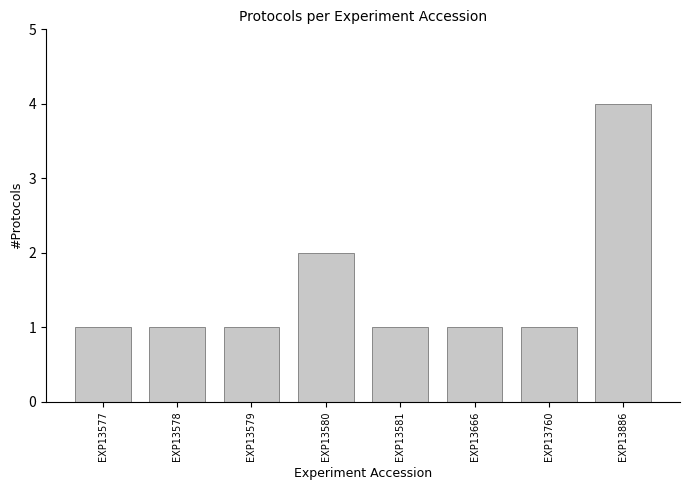

What is the change in value from EXP13578 to EXP13886?

+3